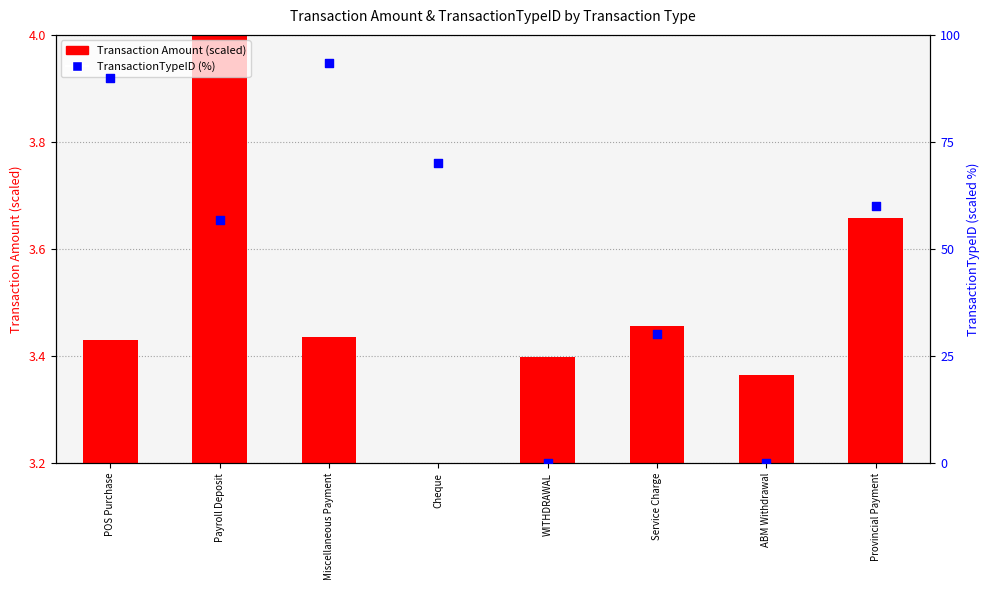

What is the total value across all series at Payroll Deposit?

60.7